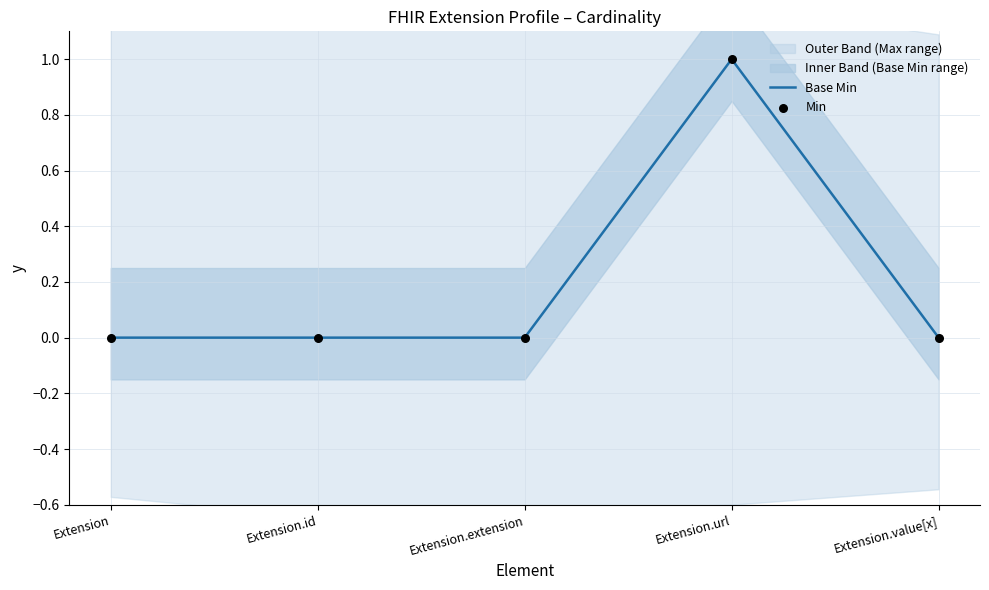

The Base Min series shows 0 at Extension.id. True or false?

True